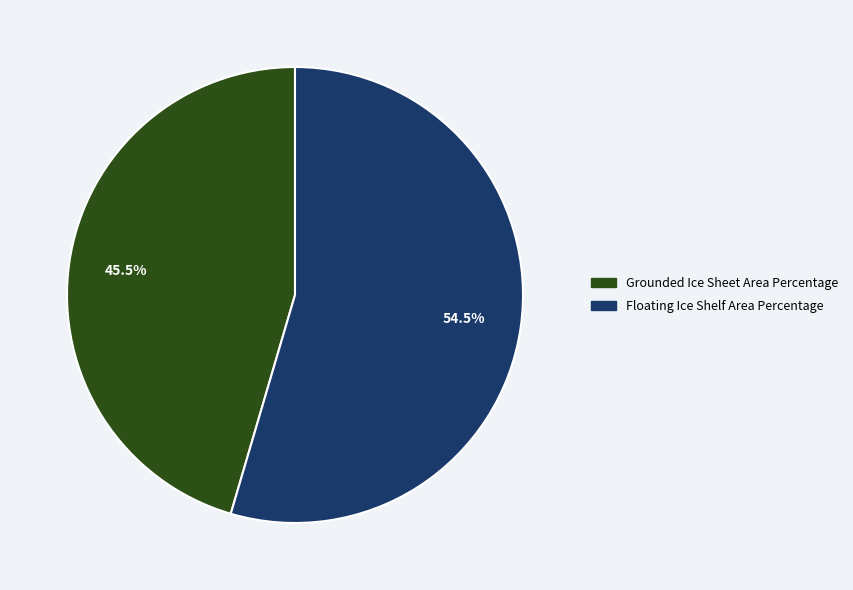

To the nearest percent, what is the combined percentage of Grounded Ice Sheet Area Percentage and Floating Ice Shelf Area Percentage?

100%